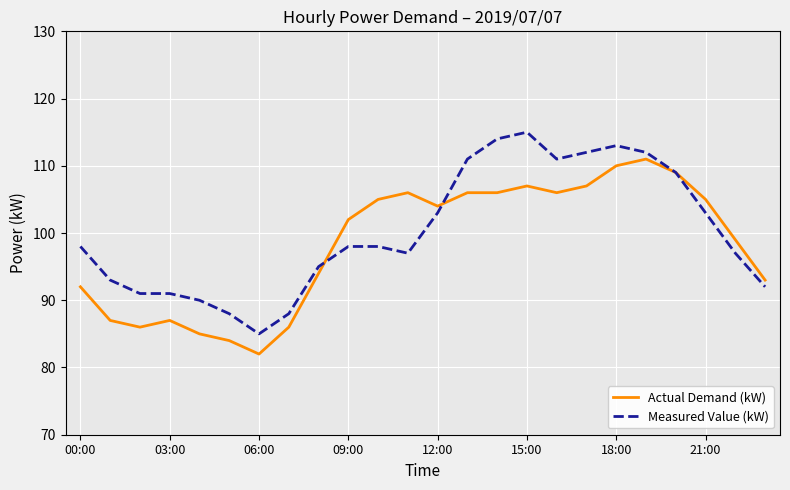

How many lines are shown in the chart?

2